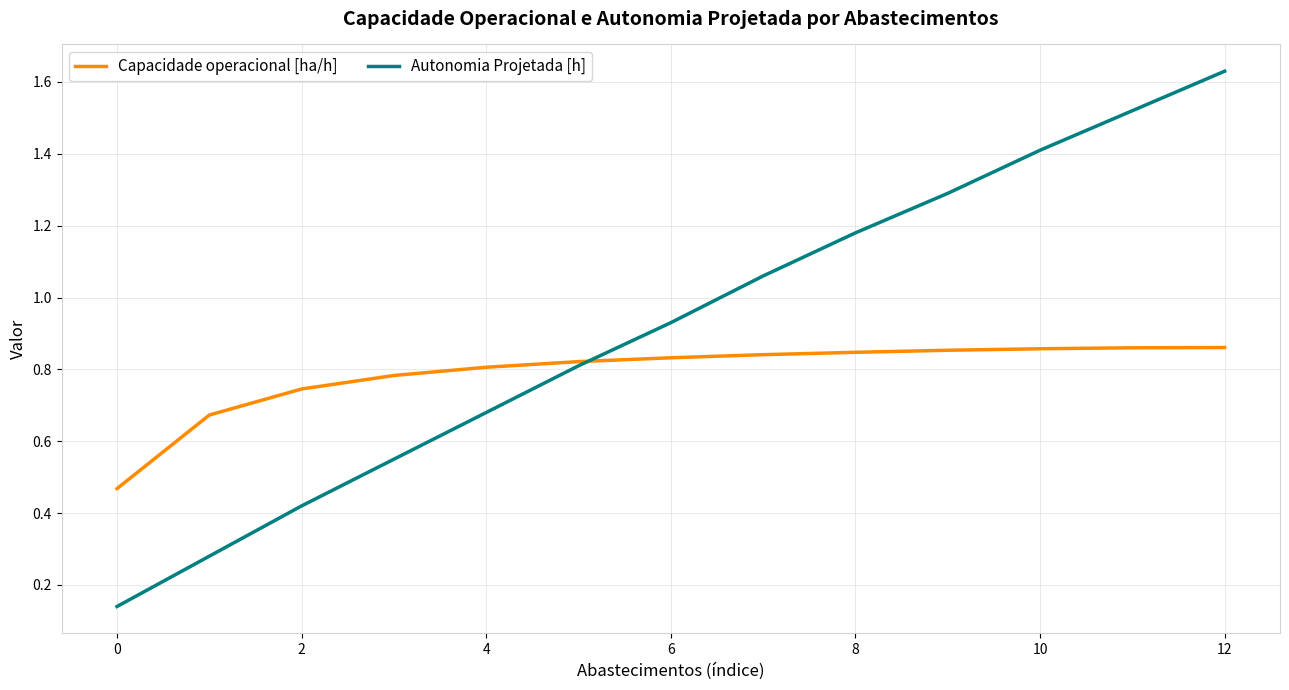

After their last crossing, which series has the higher values: Autonomia Projetada [h] or Capacidade operacional [ha/h]?

Autonomia Projetada [h]